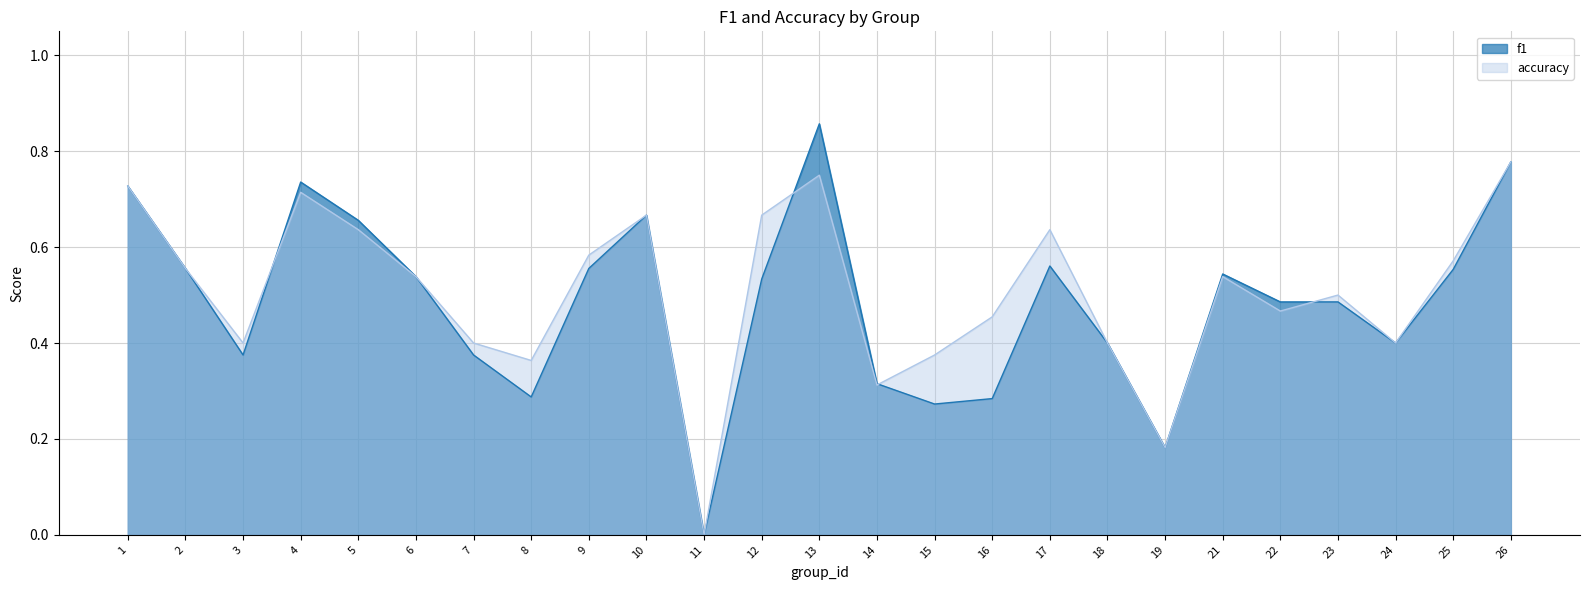

Which category has the lowest value in the f1 series?

11